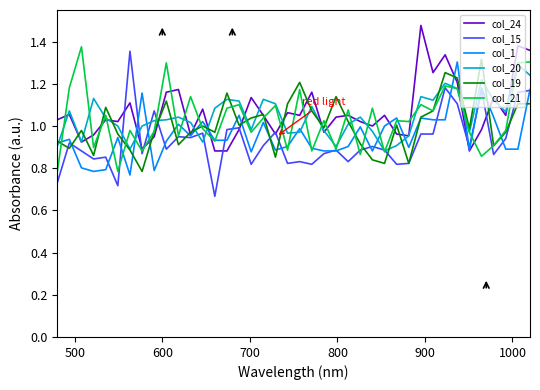

How many categories are shown in the chart?

40